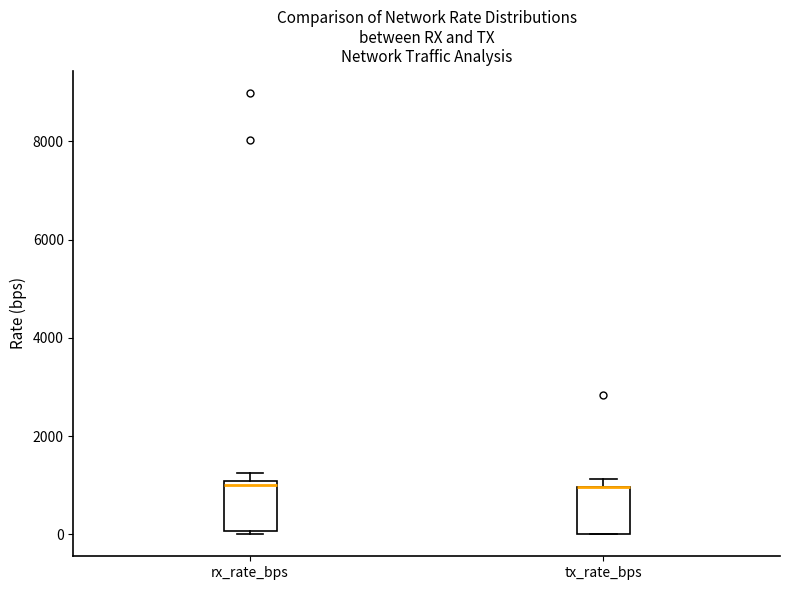

Reading left to right, read every box against the y-axis: the position of its median line, the range the box covers, and the ends of its whiskers. The values are not printed on the chart, so give them approximately, as read against the axis.

rx_rate_bps: median 1000 (just below the box's upper edge), box 0 to 1000, whiskers 0 to 1200
tx_rate_bps: median 1000 (drawn on the box's upper edge), box 0 to 1000, whiskers 0 to 1200